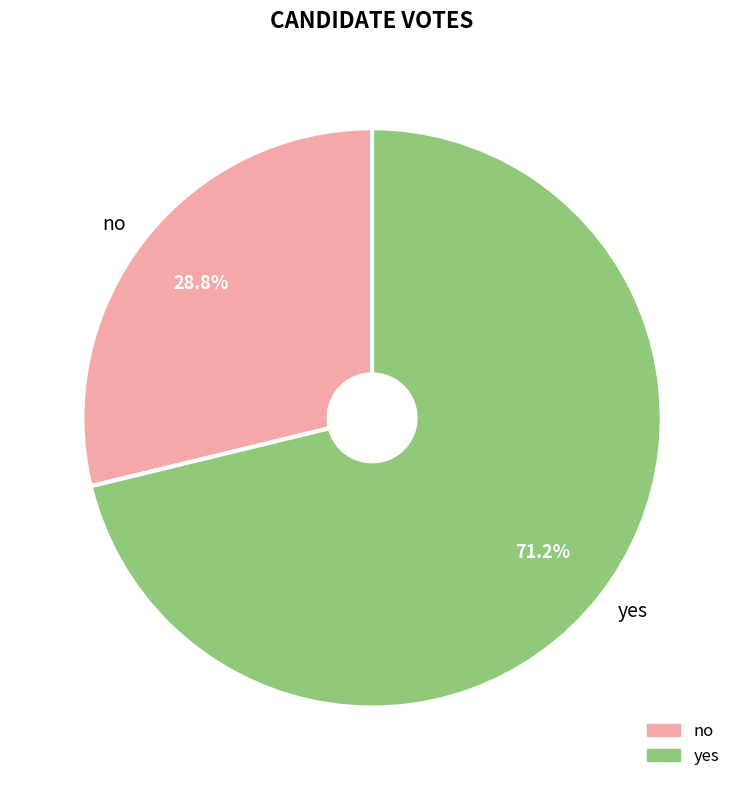

To the nearest percent, what is the difference between the yes and no slice percentages?

42%